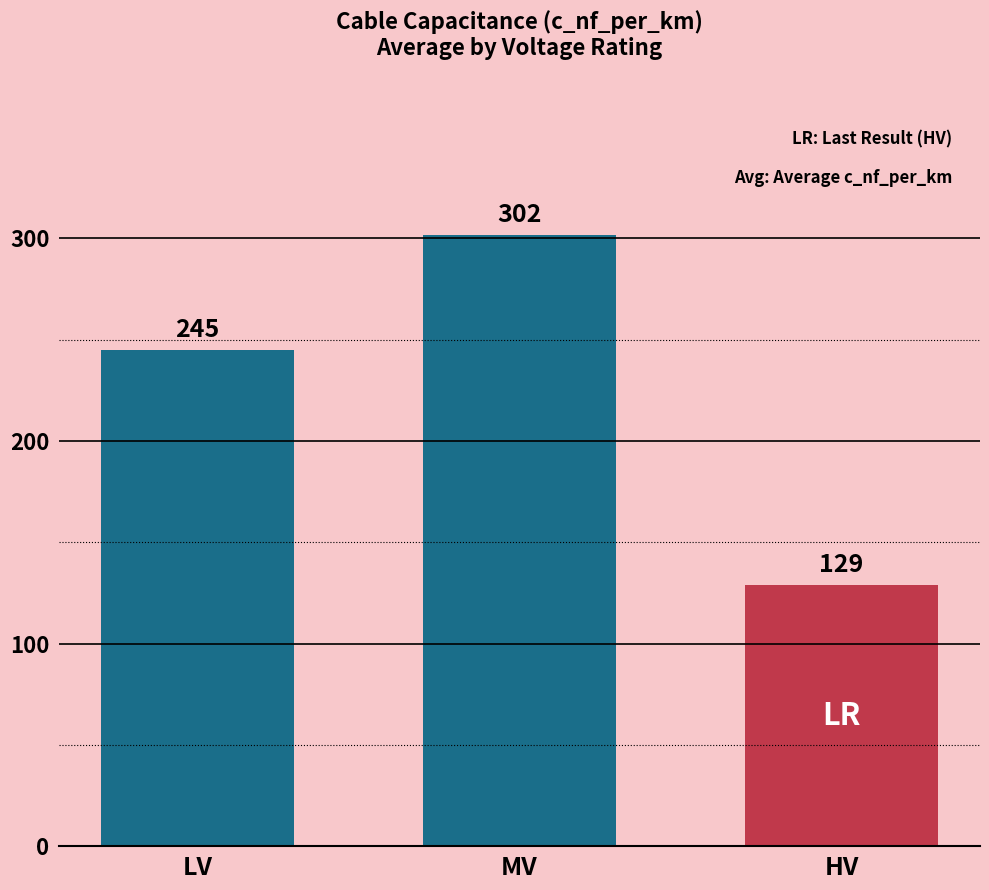

Which label corresponds to the largest value in the chart?

MV